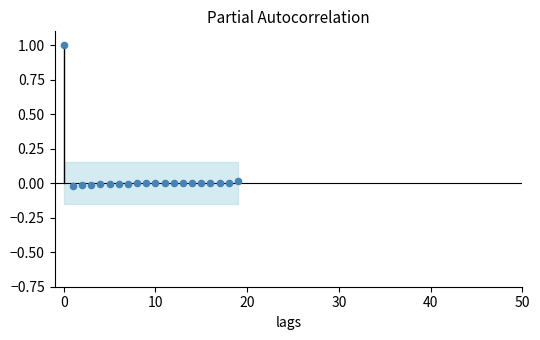

What is the range of Y values (max minus min)?

1.0